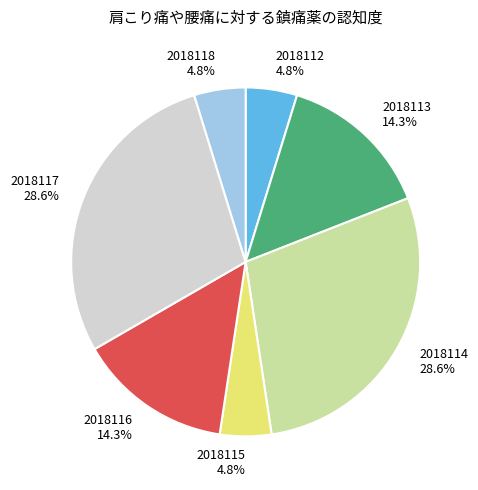

Is there a majority slice in this chart?

No